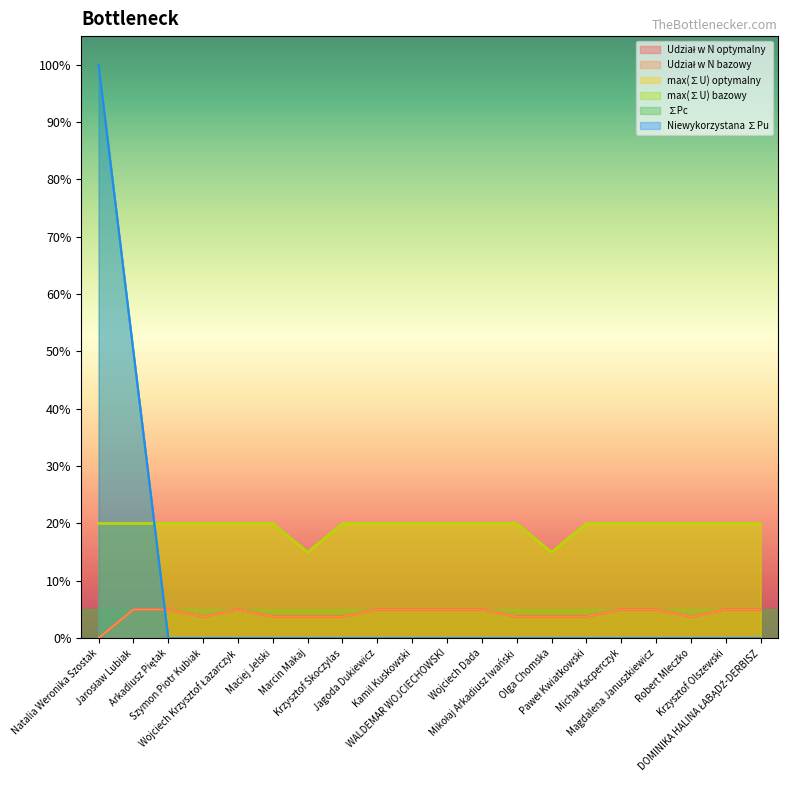

Reading left to right, extract all data points from this chart.

Udział w N optymalny: Natalia Weronika Szostak=0.0	Jarosław Lubiak=0.1	Arkadiusz Piętak=0.1	Szymon Piotr Kubiak=0.0	Wojciech Krzysztof Łazarczyk=0.1	Maciej Jelski=0.0	Marcin Makaj=0.0	Krzysztof Skoczylas=0.0	Jagoda Dukiewicz=0.1	Kamil Kuskowski=0.1	WALDEMAR WOJCIECHOWSKI=0.1	Wojciech Dada=0.1	Mikołaj Arkadiusz Iwański=0.0	Olga Chomska=0.0	Paweł Kwiatkowski=0.0	Michał Kacperczyk=0.1	Magdalena Januszkiewicz=0.1	Robert Mleczko=0.0	Krzysztof Olszewski=0.1	DOMINIKA HALINA ŁABĄDŹ-DERBISZ=0.1
Udział w N bazowy: Natalia Weronika Szostak=0.0	Jarosław Lubiak=0.1	Arkadiusz Piętak=0.1	Szymon Piotr Kubiak=0.0	Wojciech Krzysztof Łazarczyk=0.1	Maciej Jelski=0.0	Marcin Makaj=0.0	Krzysztof Skoczylas=0.0	Jagoda Dukiewicz=0.1	Kamil Kuskowski=0.1	WALDEMAR WOJCIECHOWSKI=0.1	Wojciech Dada=0.1	Mikołaj Arkadiusz Iwański=0.0	Olga Chomska=0.0	Paweł Kwiatkowski=0.0	Michał Kacperczyk=0.1	Magdalena Januszkiewicz=0.1	Robert Mleczko=0.0	Krzysztof Olszewski=0.1	DOMINIKA HALINA ŁABĄDŹ-DERBISZ=0.1
max(∑U) optymalny: Natalia Weronika Szostak=0.2	Jarosław Lubiak=0.2	Arkadiusz Piętak=0.2	Szymon Piotr Kubiak=0.2	Wojciech Krzysztof Łazarczyk=0.2	Maciej Jelski=0.2	Marcin Makaj=0.1	Krzysztof Skoczylas=0.2	Jagoda Dukiewicz=0.2	Kamil Kuskowski=0.2	WALDEMAR WOJCIECHOWSKI=0.2	Wojciech Dada=0.2	Mikołaj Arkadiusz Iwański=0.2	Olga Chomska=0.1	Paweł Kwiatkowski=0.2	Michał Kacperczyk=0.2	Magdalena Januszkiewicz=0.2	Robert Mleczko=0.2	Krzysztof Olszewski=0.2	DOMINIKA HALINA ŁABĄDŹ-DERBISZ=0.2
max(∑U) bazowy: Natalia Weronika Szostak=0.2	Jarosław Lubiak=0.2	Arkadiusz Piętak=0.2	Szymon Piotr Kubiak=0.2	Wojciech Krzysztof Łazarczyk=0.2	Maciej Jelski=0.2	Marcin Makaj=0.1	Krzysztof Skoczylas=0.2	Jagoda Dukiewicz=0.2	Kamil Kuskowski=0.2	WALDEMAR WOJCIECHOWSKI=0.2	Wojciech Dada=0.2	Mikołaj Arkadiusz Iwański=0.2	Olga Chomska=0.1	Paweł Kwiatkowski=0.2	Michał Kacperczyk=0.2	Magdalena Januszkiewicz=0.2	Robert Mleczko=0.2	Krzysztof Olszewski=0.2	DOMINIKA HALINA ŁABĄDŹ-DERBISZ=0.2
∑Pc: Natalia Weronika Szostak=1.0	Jarosław Lubiak=0.5	Arkadiusz Piętak=0.0	Szymon Piotr Kubiak=0.0	Wojciech Krzysztof Łazarczyk=0.0	Maciej Jelski=0.0	Marcin Makaj=0.0	Krzysztof Skoczylas=0.0	Jagoda Dukiewicz=0.0	Kamil Kuskowski=0.0	WALDEMAR WOJCIECHOWSKI=0.0	Wojciech Dada=0.0	Mikołaj Arkadiusz Iwański=0.0	Olga Chomska=0.0	Paweł Kwiatkowski=0.0	Michał Kacperczyk=0.0	Magdalena Januszkiewicz=0.0	Robert Mleczko=0.0	Krzysztof Olszewski=0.0	DOMINIKA HALINA ŁABĄDŹ-DERBISZ=0.0
Niewykorzystana ∑Pu: Natalia Weronika Szostak=1.0	Jarosław Lubiak=0.5	Arkadiusz Piętak=0.0	Szymon Piotr Kubiak=0.0	Wojciech Krzysztof Łazarczyk=0.0	Maciej Jelski=0.0	Marcin Makaj=0.0	Krzysztof Skoczylas=0.0	Jagoda Dukiewicz=0.0	Kamil Kuskowski=0.0	WALDEMAR WOJCIECHOWSKI=0.0	Wojciech Dada=0.0	Mikołaj Arkadiusz Iwański=0.0	Olga Chomska=0.0	Paweł Kwiatkowski=0.0	Michał Kacperczyk=0.0	Magdalena Januszkiewicz=0.0	Robert Mleczko=0.0	Krzysztof Olszewski=0.0	DOMINIKA HALINA ŁABĄDŹ-DERBISZ=0.0